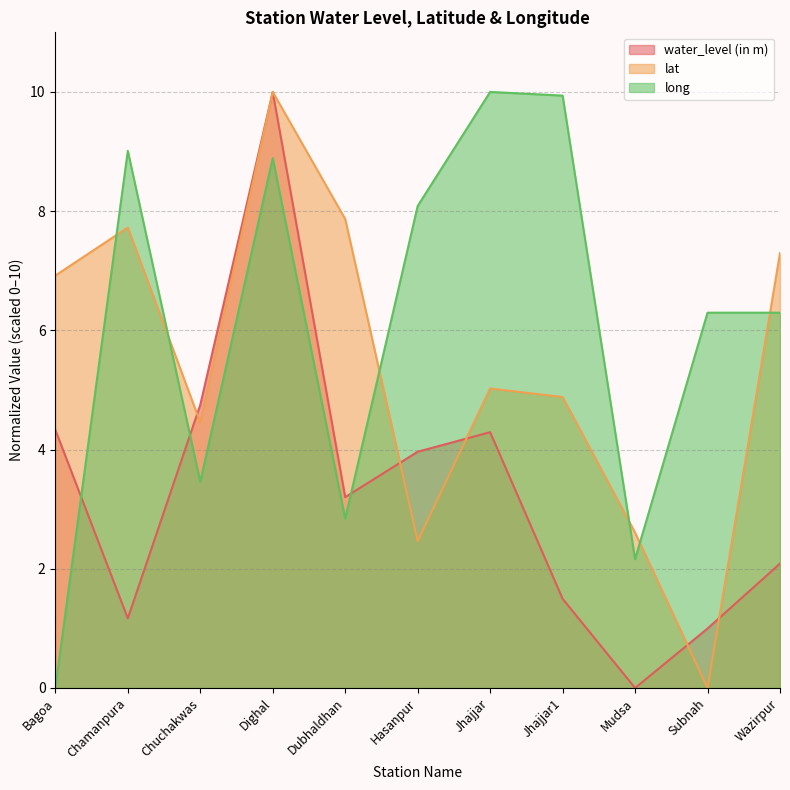

Rank the categories by long (line) value from lowest to highest.

Bagoa, Mudsa, Dubhaldhan, Chuchakwas, Subnah, Wazirpur, Hasanpur, Dighal, Chamanpura, Jhajjar1, Jhajjar